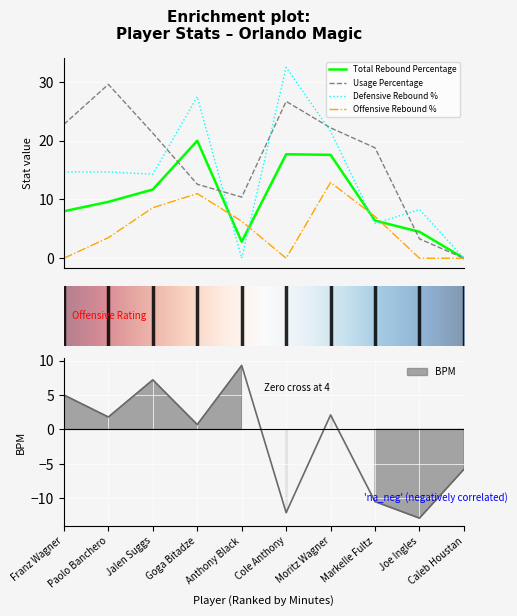

How many interior local peaks does the BPM series have?

3